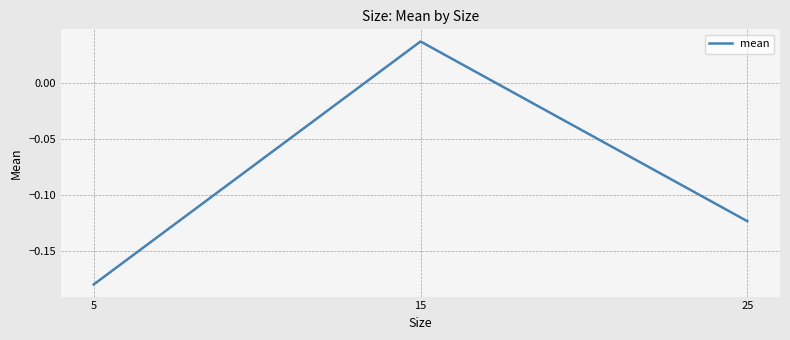

List the labels in order of value, largest first.

15, 25, 5